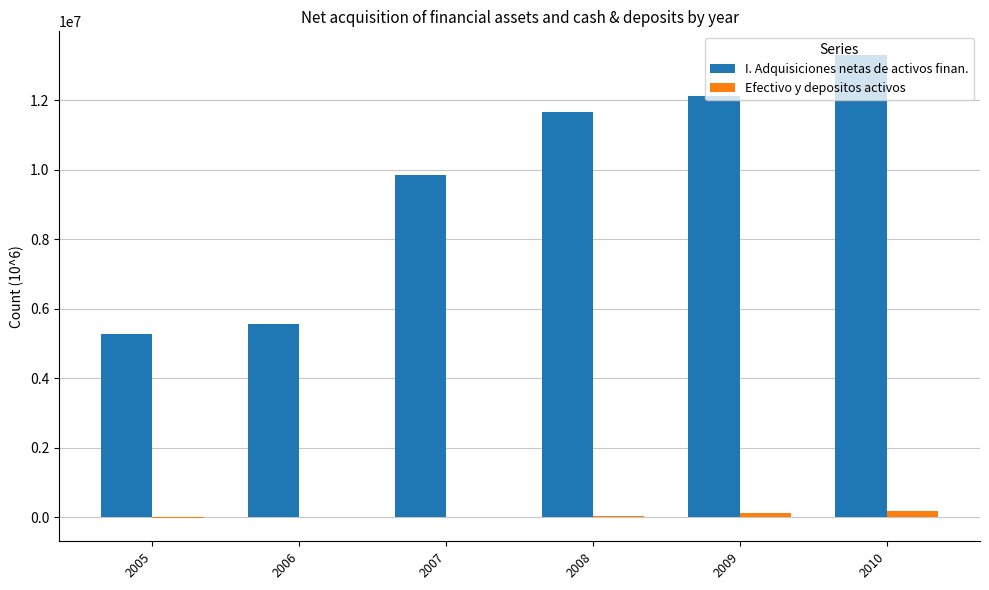

Between 2006 and 2008, which series saw the biggest shift?

I. Adquisiciones netas de activos finan.